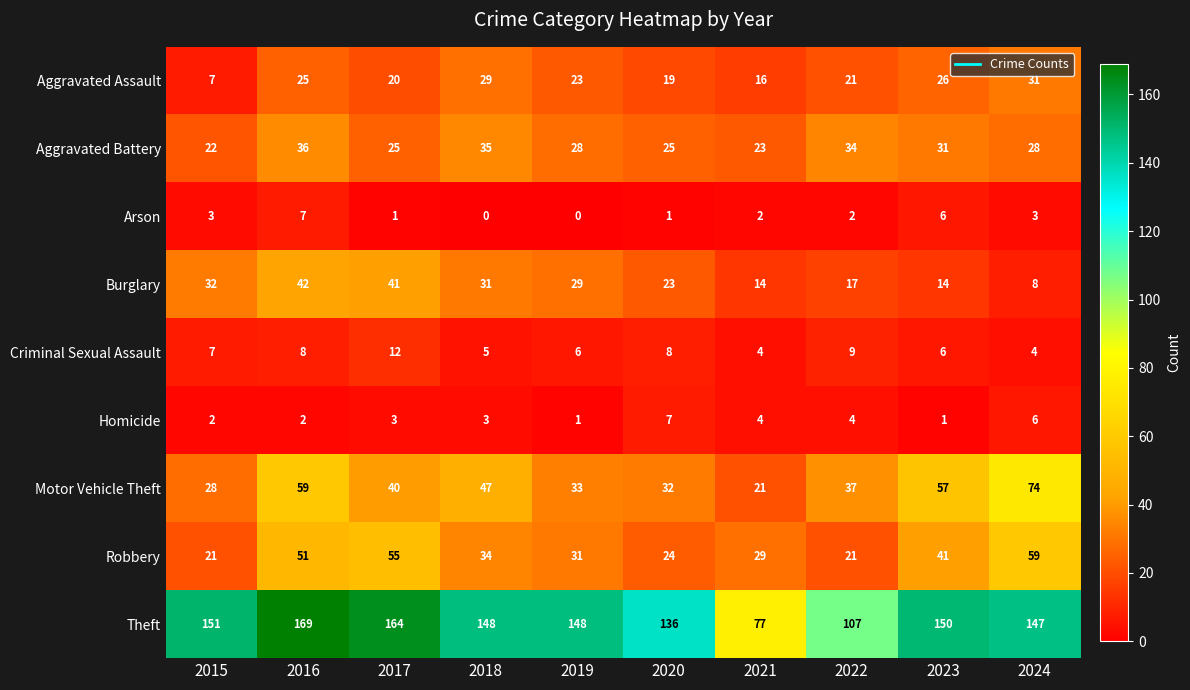

What is the sum of all Aggravated Assault values?

217